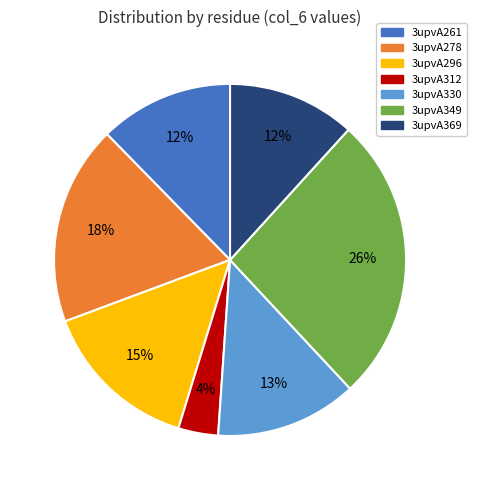

To the nearest percent, what is the difference between the 3upvA330 and 3upvA349 slice percentages?

13%